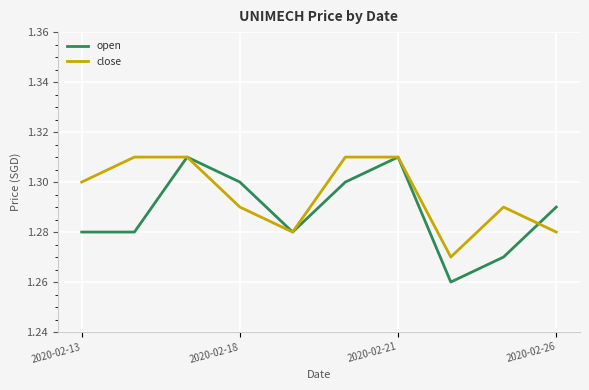

Rank the series by their average value, from highest to lowest.

close, open